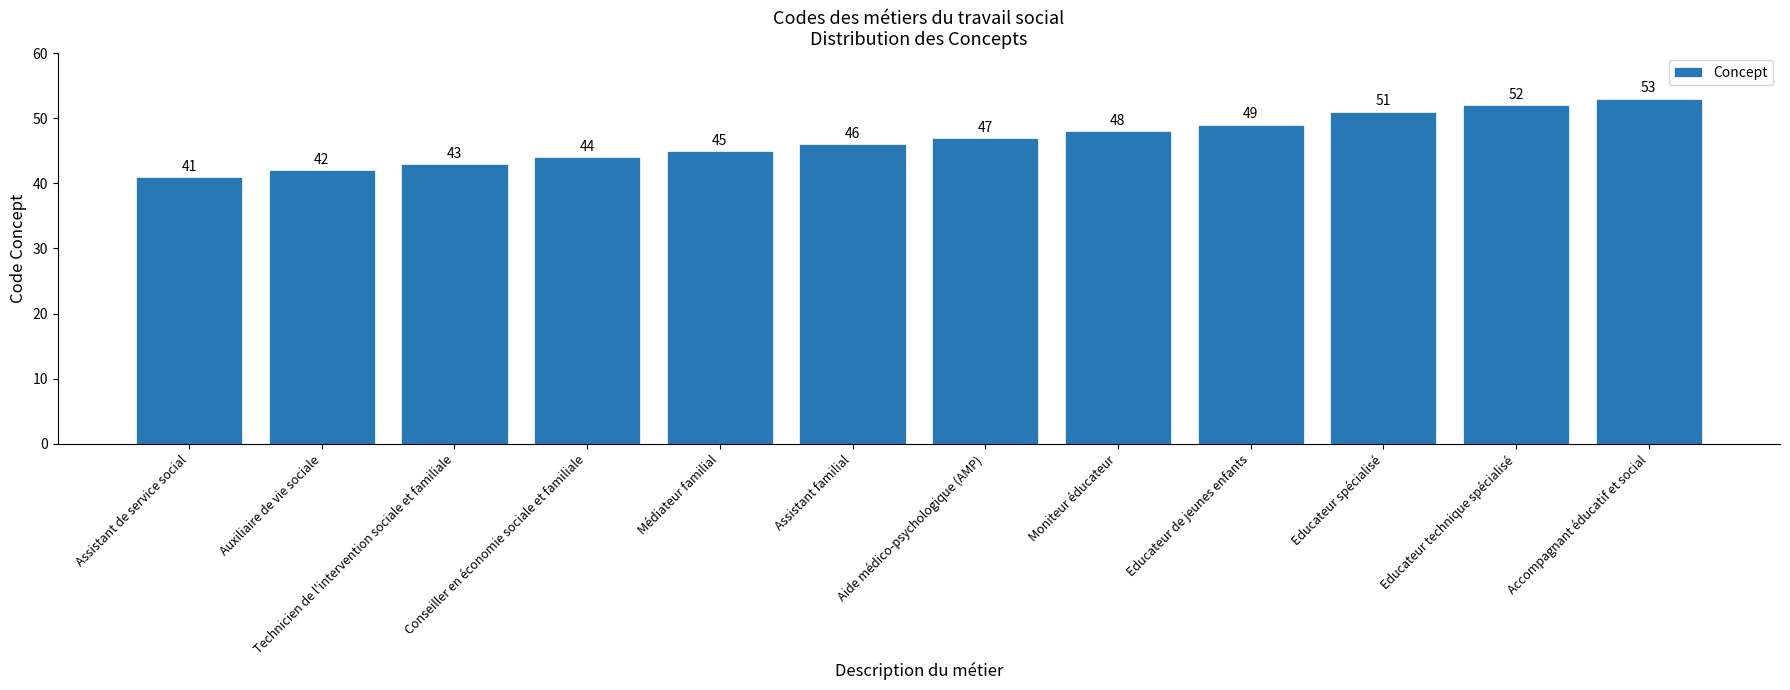

The chart shows a value of 51 at Educateur spécialisé. True or false?

True